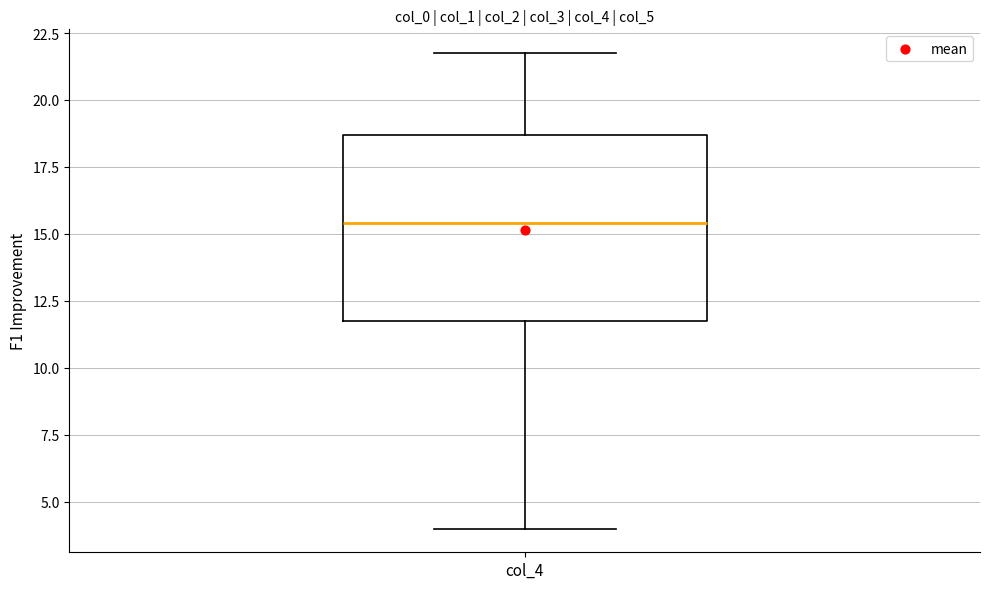

Transcribe this box plot: give where the median line is, the range the box spans, and where the two whiskers end, as read against the y-axis. The values are not printed on the chart, so give them approximately, as read against the axis.

median 15.5, box 12.0 to 18.5, whiskers 4.0 to 22.0